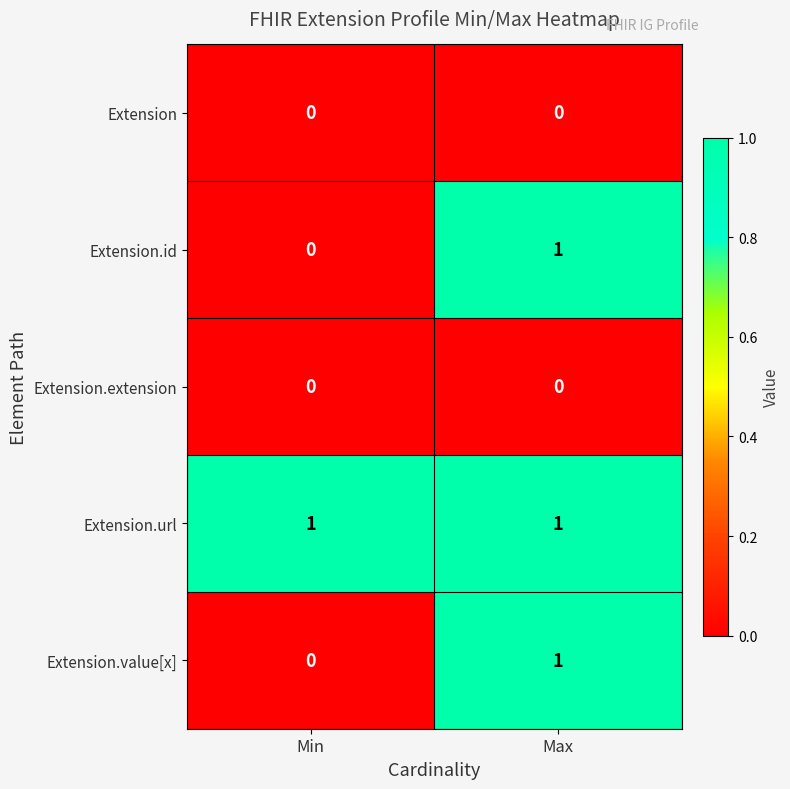

At which label is Extension.value[x] closest to 0?

Min